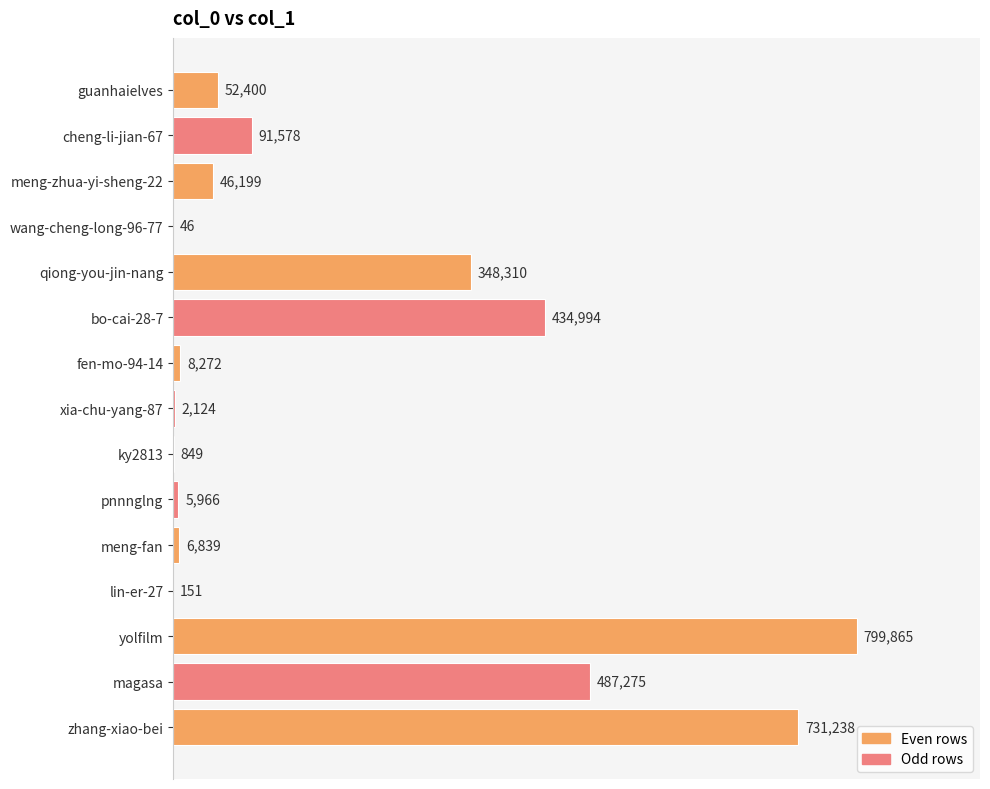

Does the chart contain stacked bars?

No